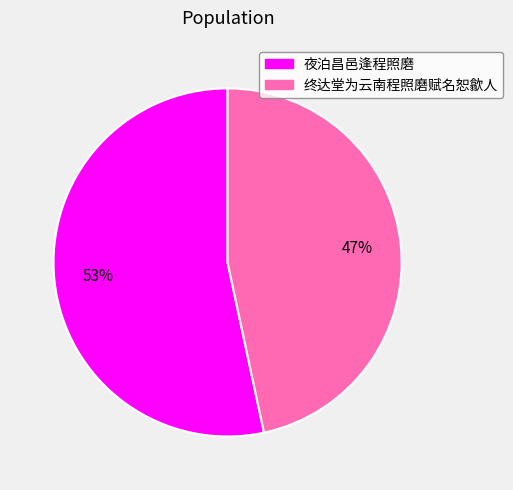

Which slice is the largest?

夜泊昌邑逢程照磨